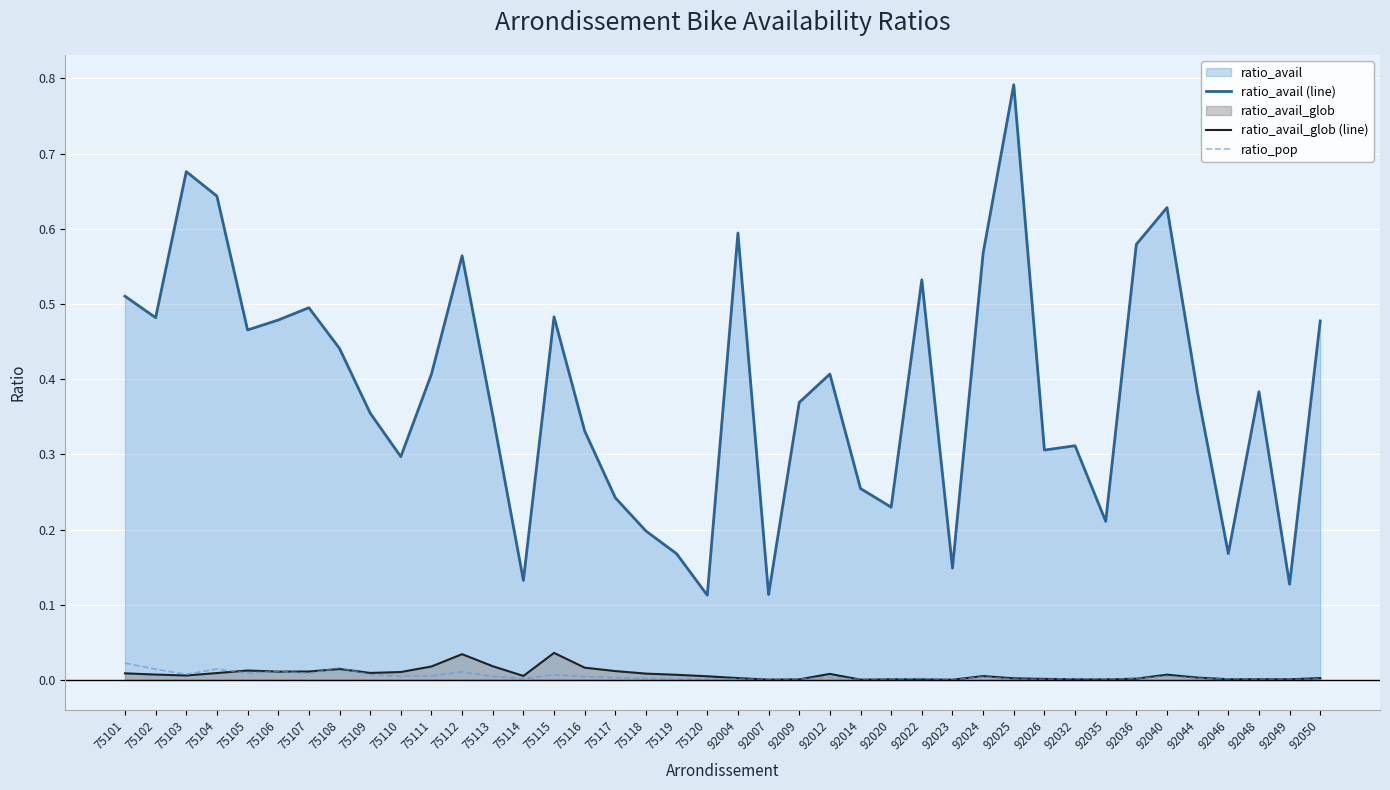

Reading left to right, list all the values displayed in this chart.

ratio_avail (line): 0.5	0.5	0.7	0.6	0.5	0.5	0.5	0.4	0.4	0.3	0.4	0.6	0.4	0.1	0.5	0.3	0.2	0.2	0.2	0.1	0.6	0.1	0.4	0.4	0.3	0.2	0.5	0.1	0.6	0.8	0.3	0.3	0.2	0.6	0.6	0.4	0.2	0.4	0.1	0.5
ratio_avail_glob (line): 0.0	0.0	0.0	0.0	0.0	0.0	0.0	0.0	0.0	0.0	0.0	0.0	0.0	0.0	0.0	0.0	0.0	0.0	0.0	0.0	0.0	0.0	0.0	0.0	0.0	0.0	0.0	0.0	0.0	0.0	0.0	0.0	0.0	0.0	0.0	0.0	0.0	0.0	0.0	0.0
ratio_pop: 0.0	0.0	0.0	0.0	0.0	0.0	0.0	0.0	0.0	0.0	0.0	0.0	0.0	0.0	0.0	0.0	0.0	0.0	0.0	0.0	0.0	0.0	0.0	0.0	0.0	0.0	0.0	0.0	0.0	0.0	0.0	0.0	0.0	0.0	0.0	0.0	0.0	0.0	0.0	0.0